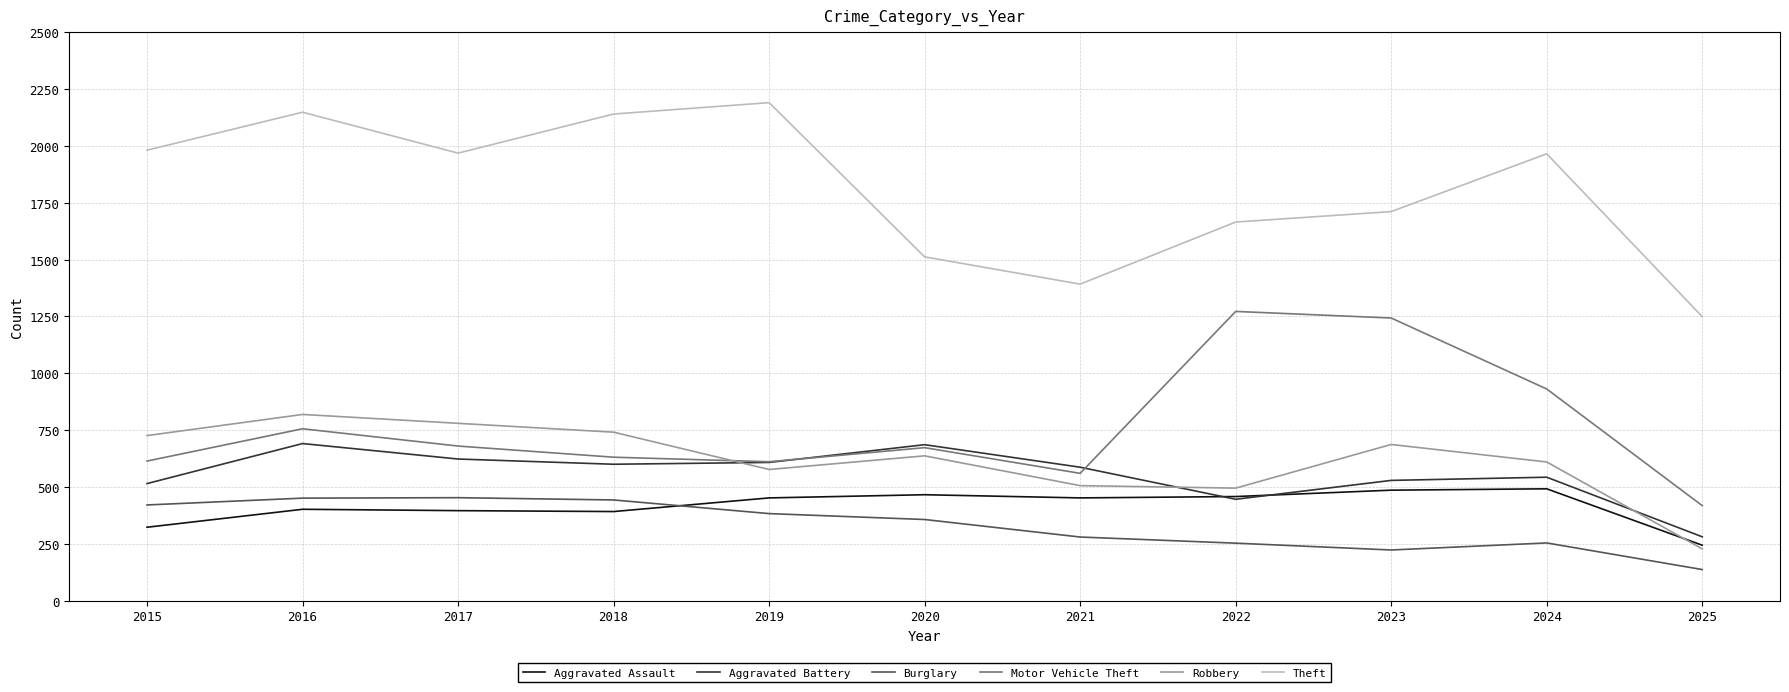

At which category does the chart reach its minimum across all series?

2025